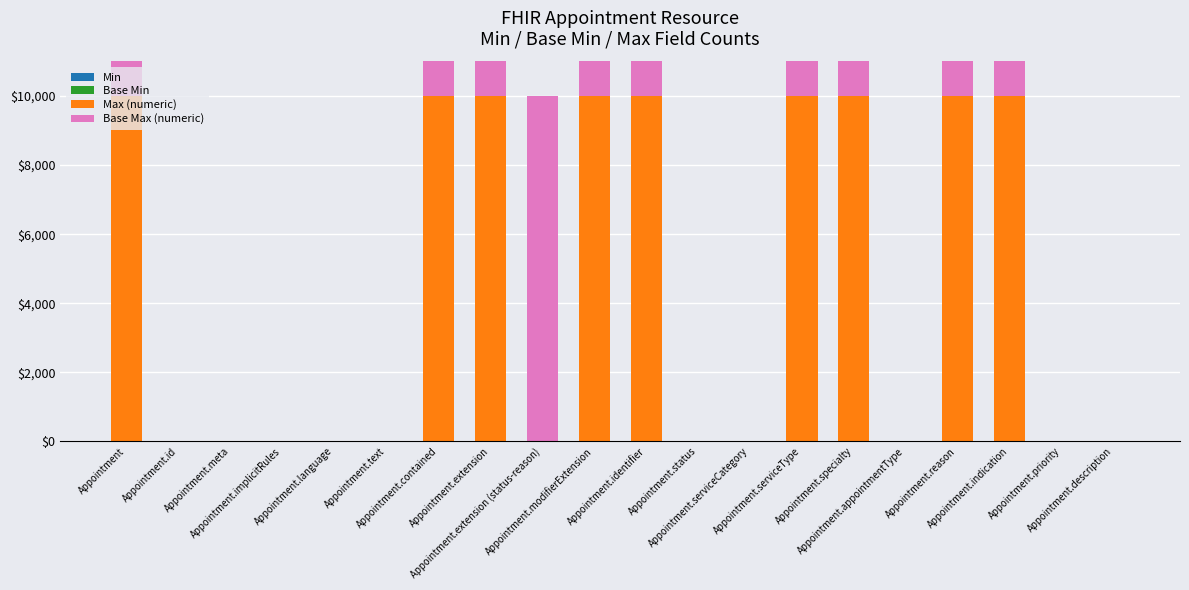

At Appointment.extension, list the series in order from smallest to largest.

Min, Base Min, Max (numeric), Base Max (numeric)